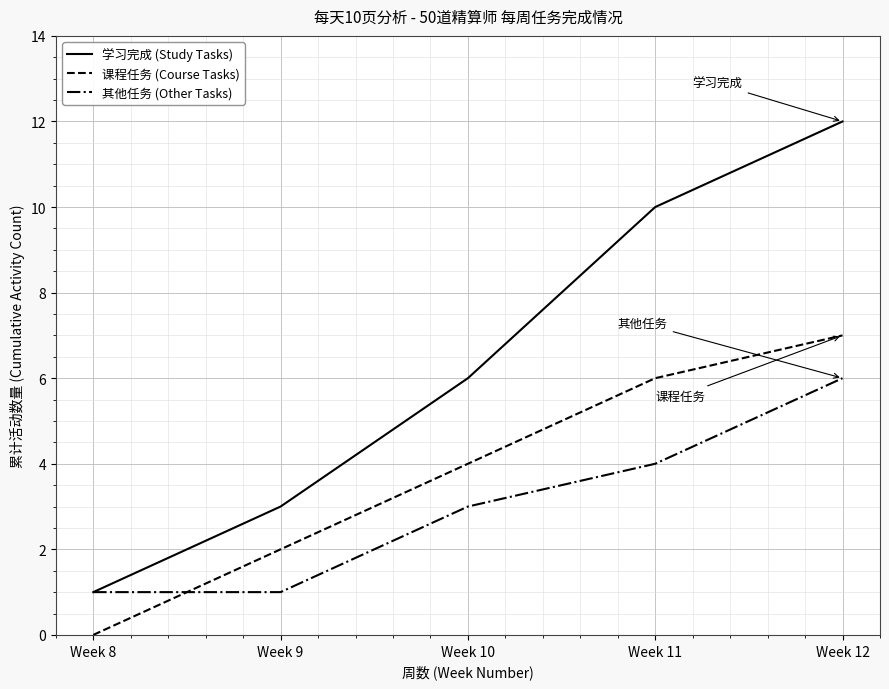

What is the difference between the 课程任务 (Course Tasks) values at Week 11 and Week 12?

1